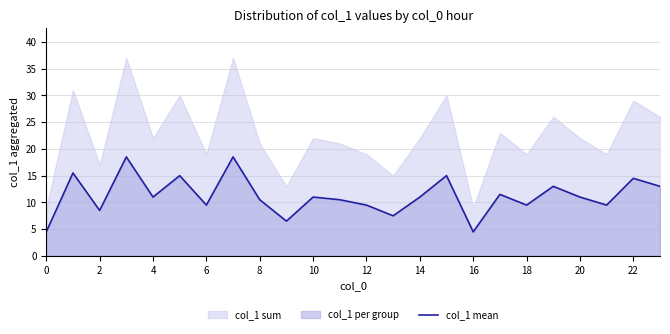

What is the difference between the maximum and minimum values?

14.0